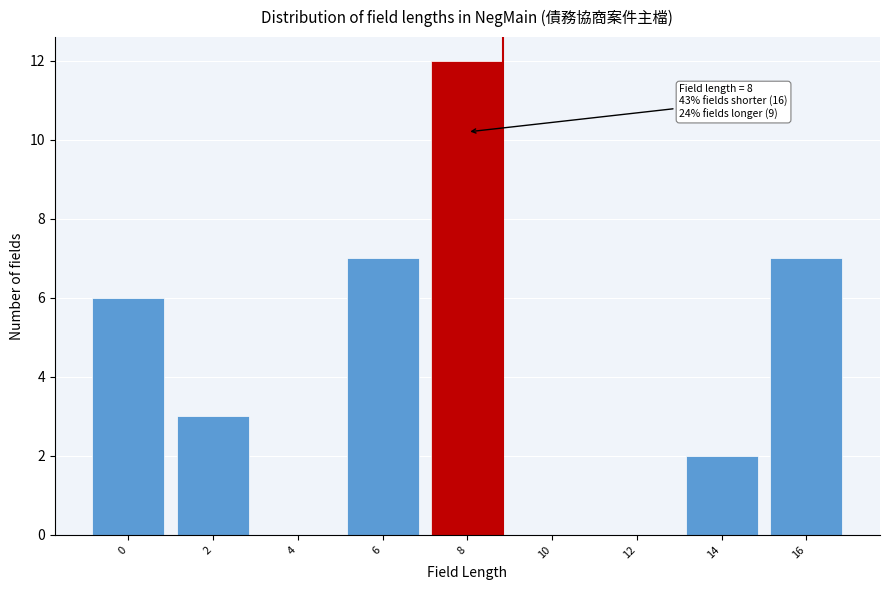

Reading left to right, transcribe all the data shown in this chart.

0=6	2=3	4=0	6=7	8=12	10=0	12=0	14=2	16=7